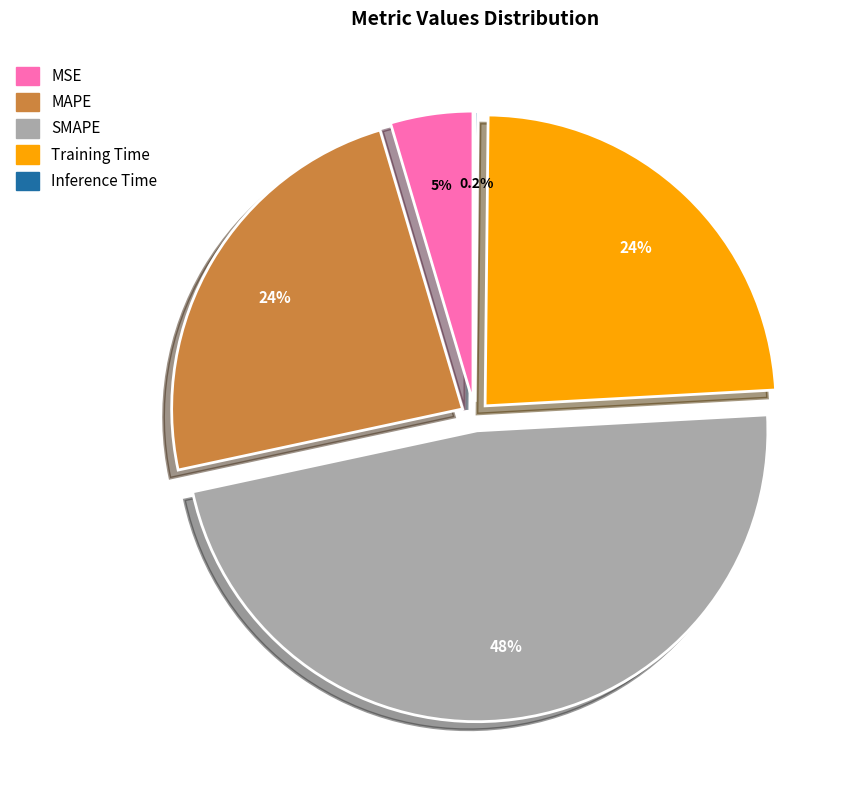

True or false: SMAPE accounts for 33% of the total.

False